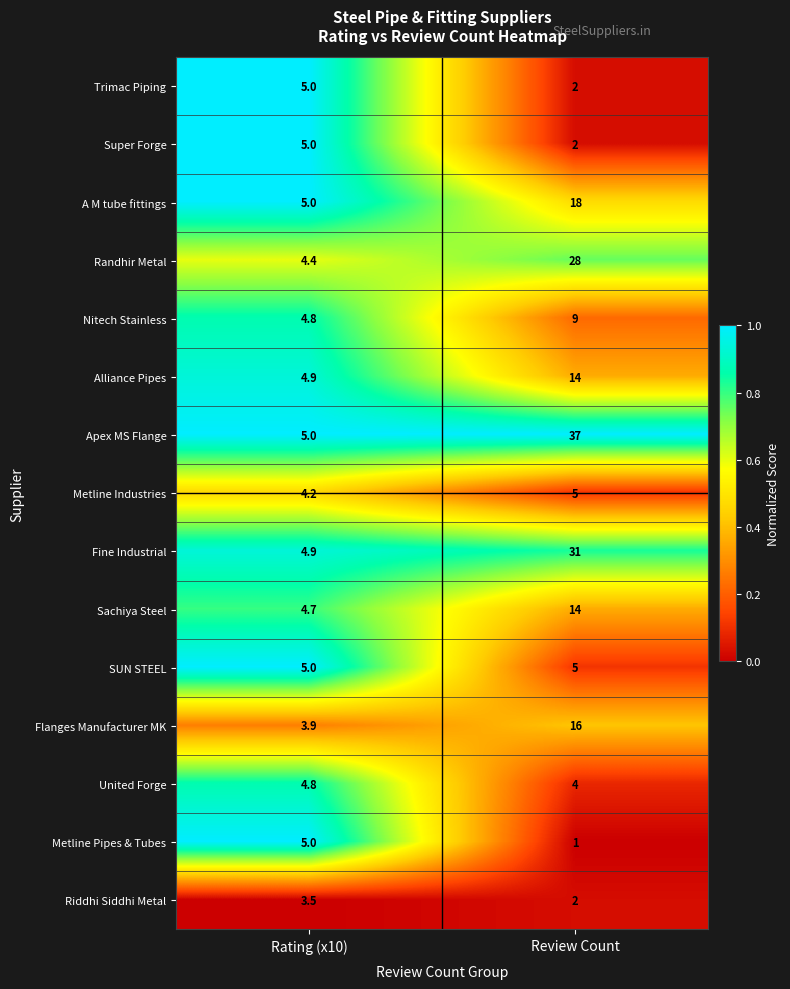

Is it true that SUN STEEL equals 5.0 at Rating (x10)?

True